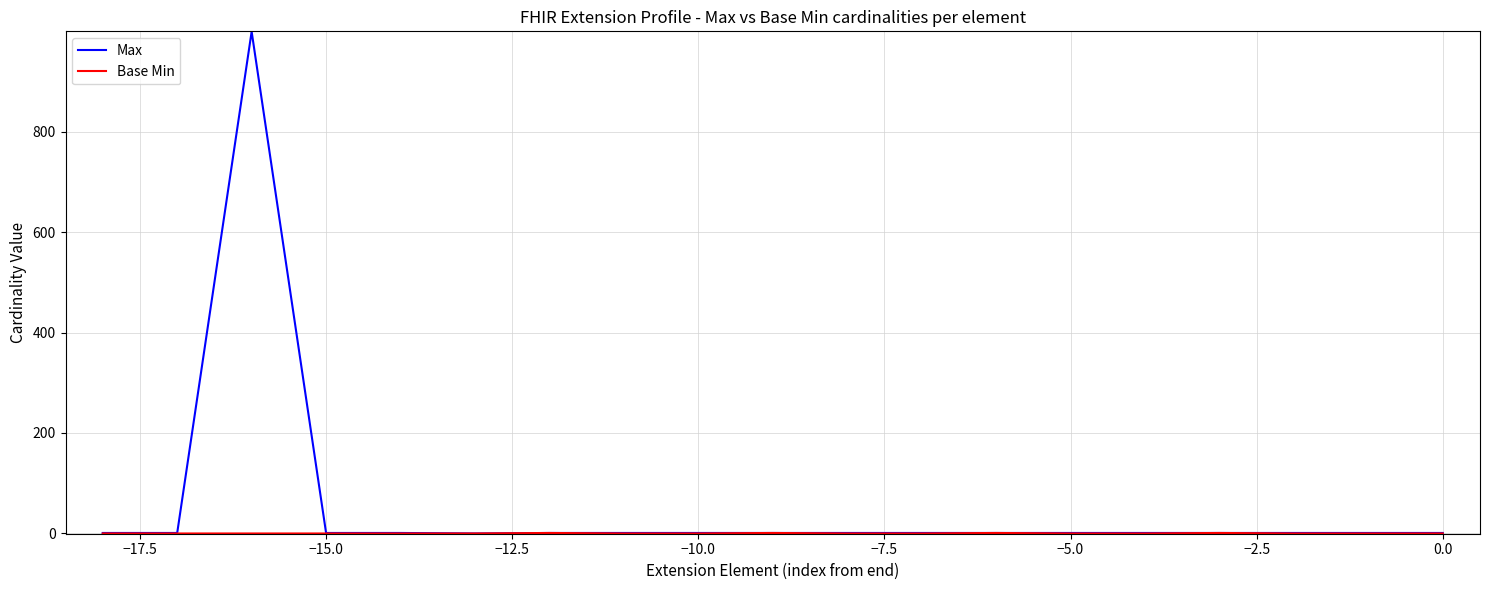

Which series has the widest spread of values?

Max